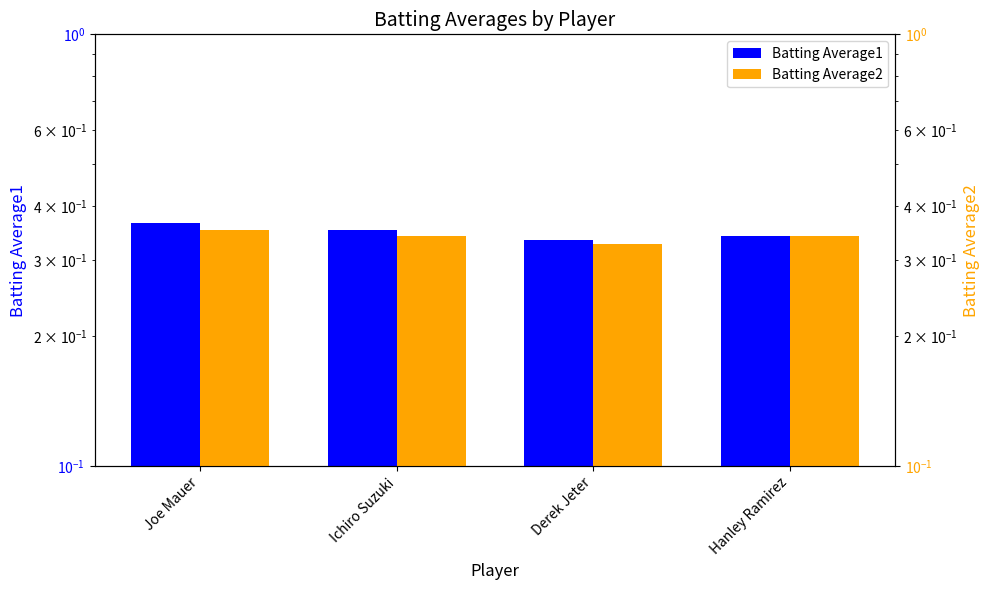

Rank the series by their average value, from lowest to highest.

Batting Average2, Batting Average1